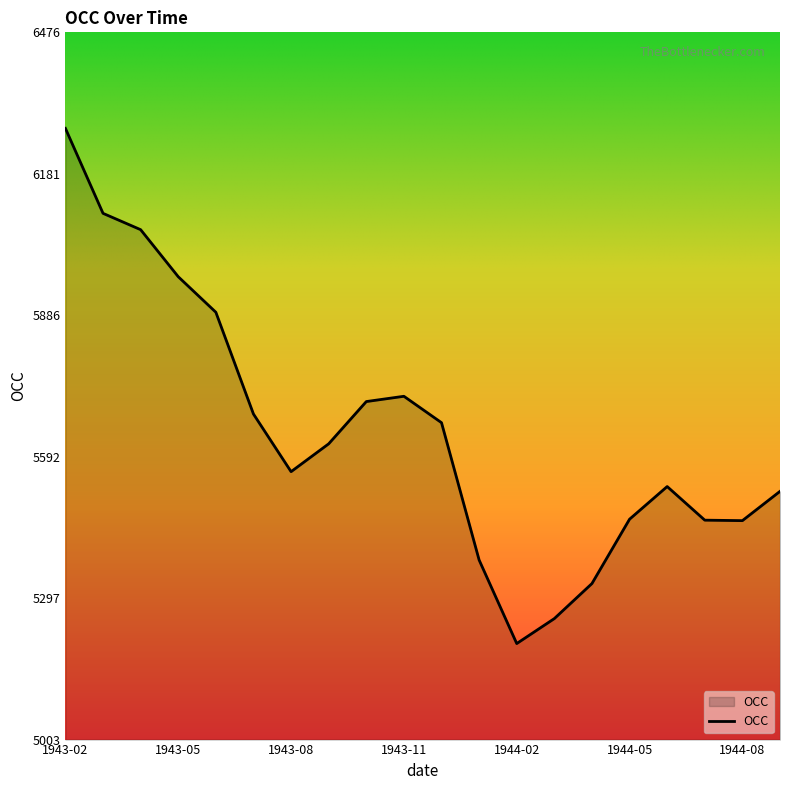

How many series are shown in this chart?

1